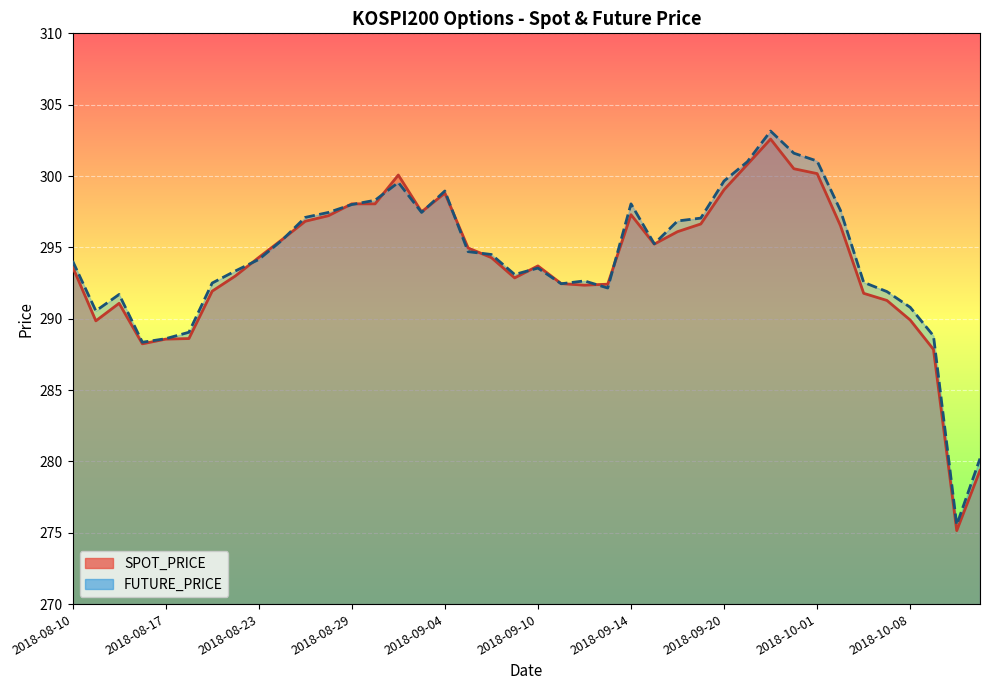

What is the value of the SPOT_PRICE point at the 29th from the left?

299.0